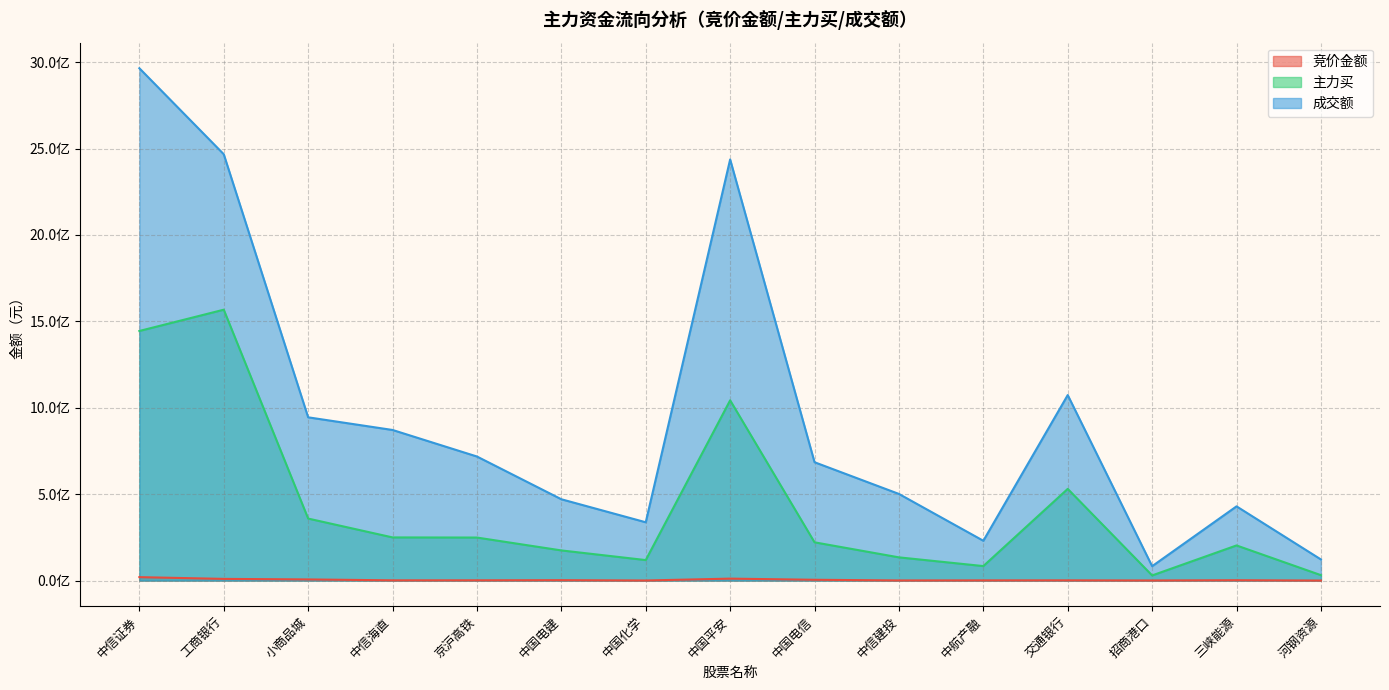

Which series has the largest total across all categories?

成交额